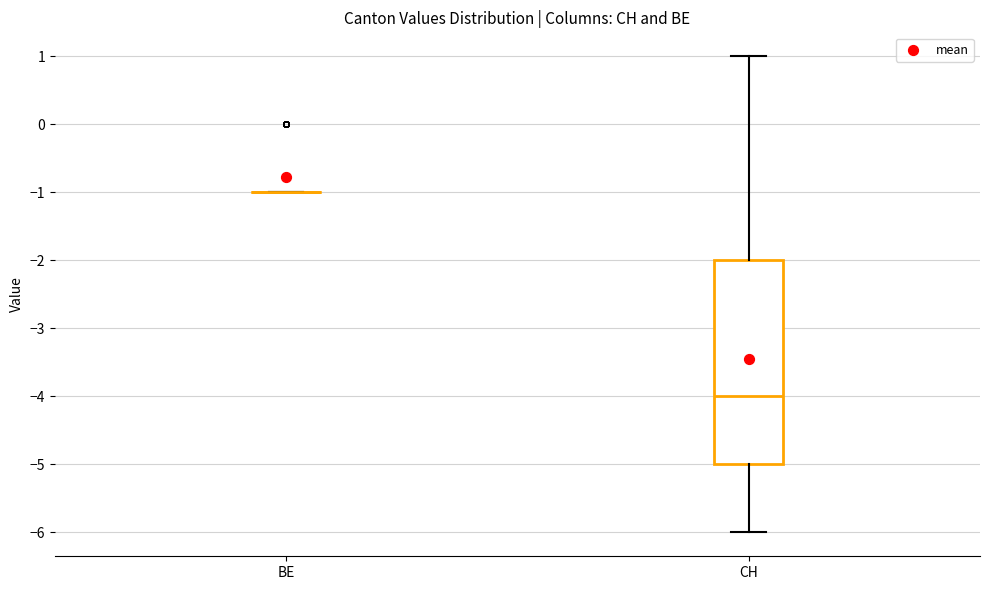

Reading left to right, read every box against the y-axis: the position of its median line, the range the box covers, and the ends of its whiskers. The values are not printed on the chart, so give them approximately, as read against the axis.

BE: box collapsed to a line at -1, whiskers -1 to -1
CH: median -4, box -5 to -2, whiskers -6 to 1